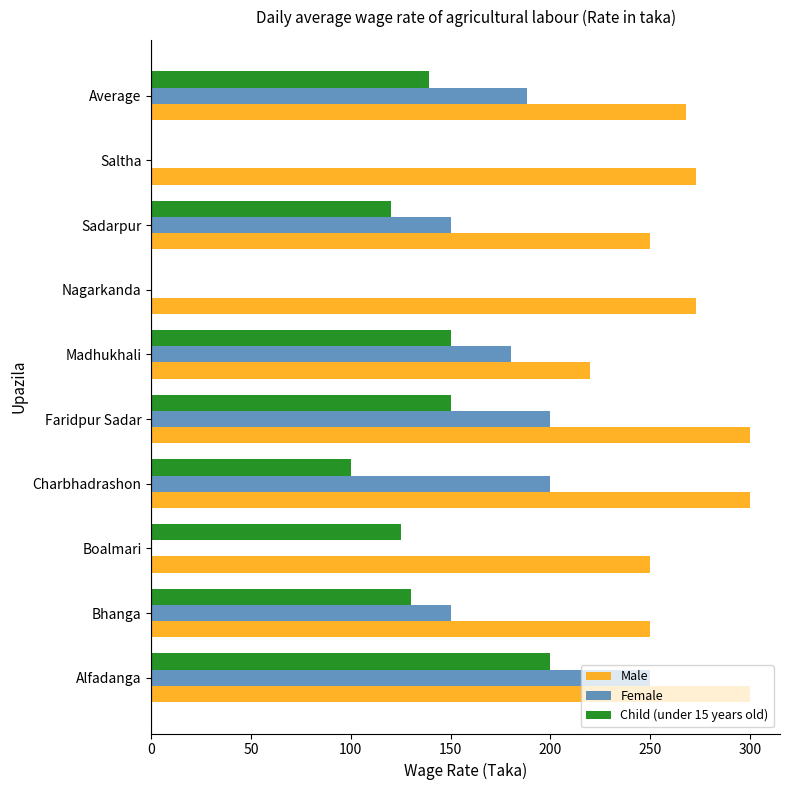

Which series changed the most between Charbhadrashon and Madhukhali?

Male